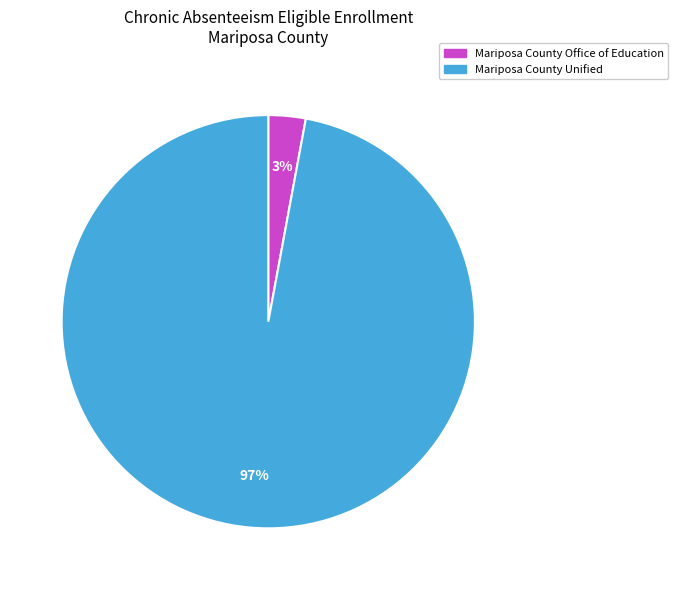

What percentage is the Mariposa County Unified slice, to the nearest percent?

97%